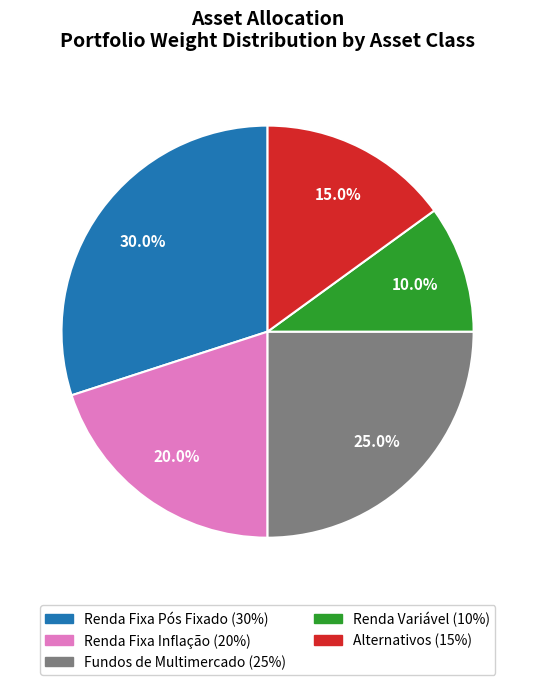

How many slices are in this pie chart?

5